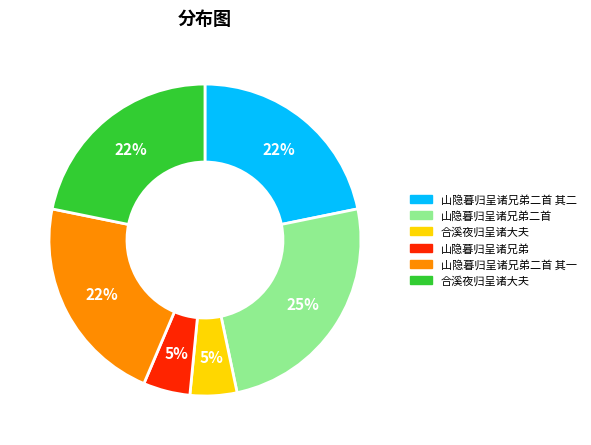

To the nearest percent, what is the average slice percentage?

17%